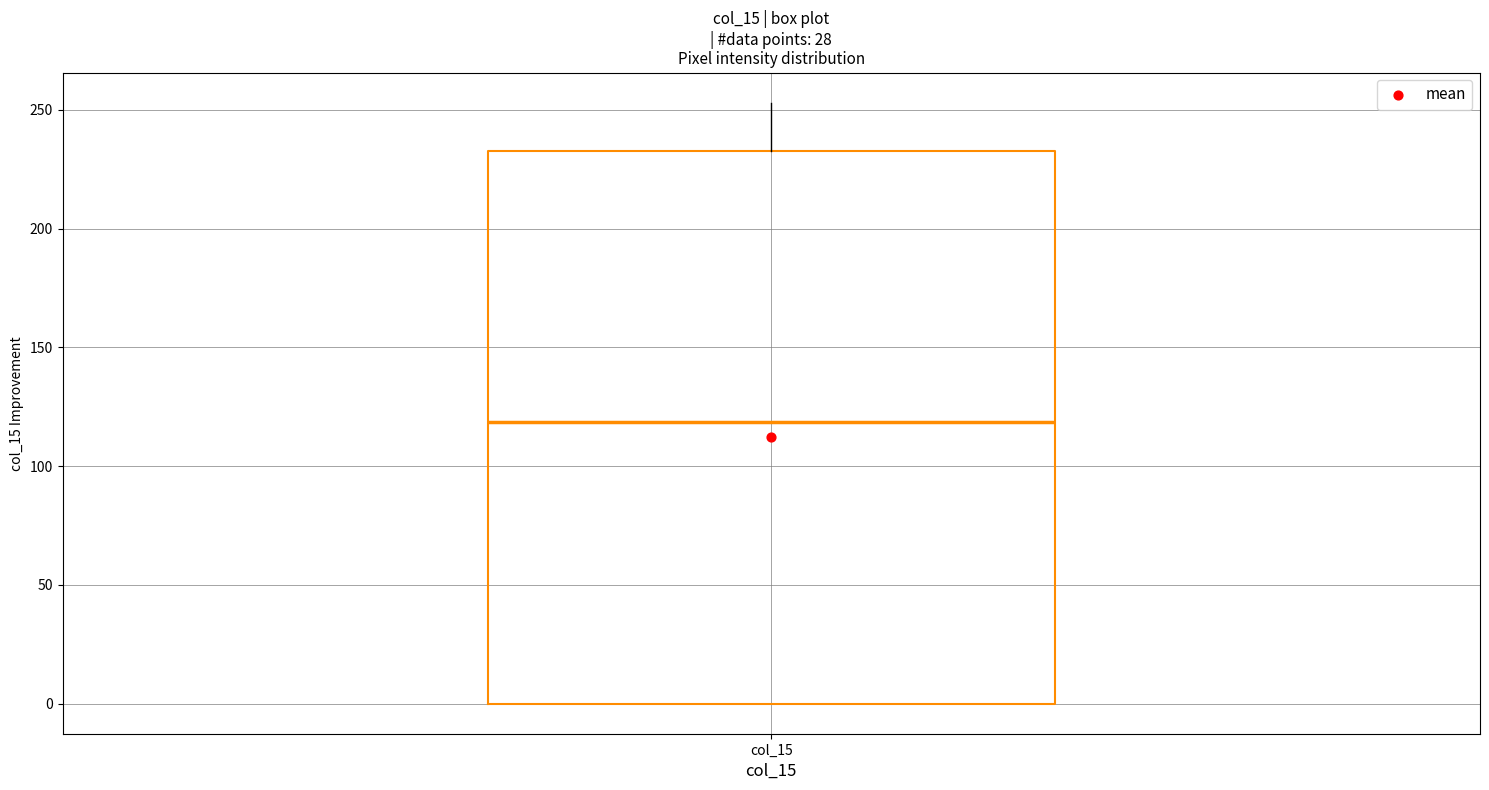

Read this box plot against the y-axis: the position of the median line, the range covered by the box, and the ends of both whiskers. The values are not printed on the chart, so give them approximately, as read against the axis.

median 120, box 0 to 235, whiskers 0 to 255